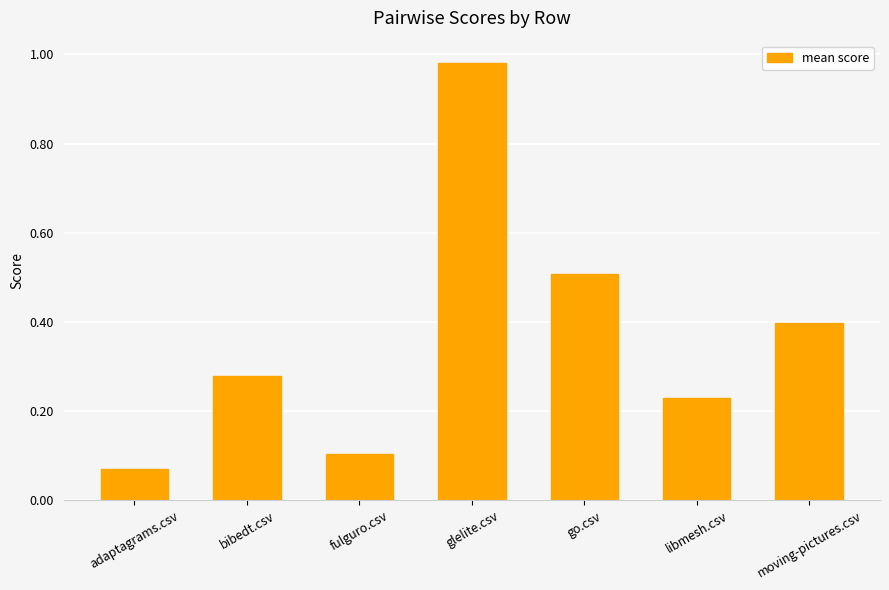

List the labels in order of value, largest first.

glelite.csv, go.csv, moving-pictures.csv, bibedt.csv, libmesh.csv, fulguro.csv, adaptagrams.csv